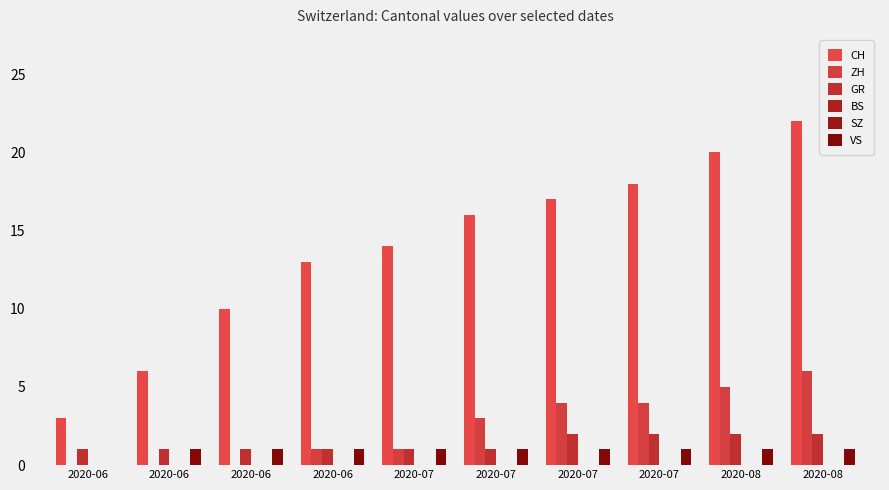

Where is ZH nearest to the value 3?

2020-07